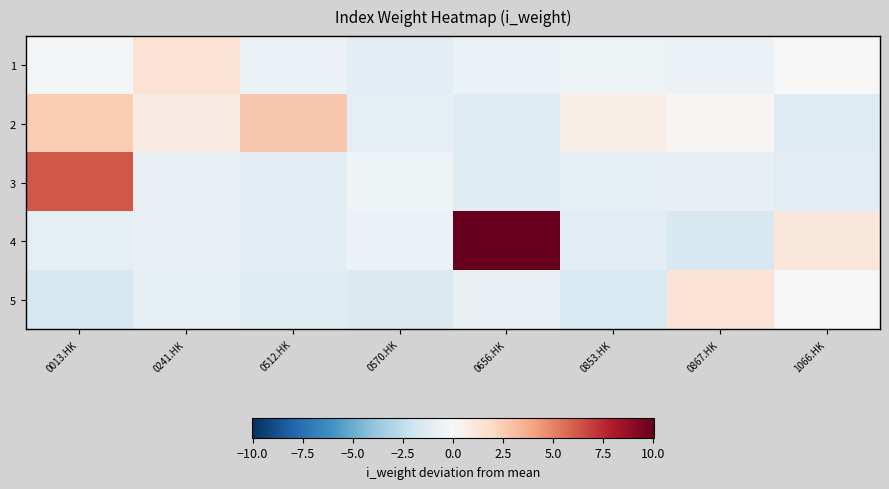

Reading right to left, what are all the values shown in this chart?

1: 1066.HK=-0.0	0867.HK=-0.6	0853.HK=-0.5	0656.HK=-0.7	0570.HK=-1.1	0512.HK=-0.6	0241.HK=1.5	0013.HK=-0.2
2: 1066.HK=-1.3	0867.HK=0.2	0853.HK=0.7	0656.HK=-1.3	0570.HK=-0.9	0512.HK=2.7	0241.HK=0.8	0013.HK=2.5
3: 1066.HK=-1.1	0867.HK=-0.8	0853.HK=-0.9	0656.HK=-1.2	0570.HK=-0.5	0512.HK=-1.0	0241.HK=-0.8	0013.HK=6.2
4: 1066.HK=1.1	0867.HK=-1.6	0853.HK=-1.2	0656.HK=10.0	0570.HK=-0.6	0512.HK=-1.0	0241.HK=-0.7	0013.HK=-0.9
5: 1066.HK=-0.1	0867.HK=1.3	0853.HK=-1.5	0656.HK=-0.7	0570.HK=-1.5	0512.HK=-1.2	0241.HK=-0.9	0013.HK=-1.7